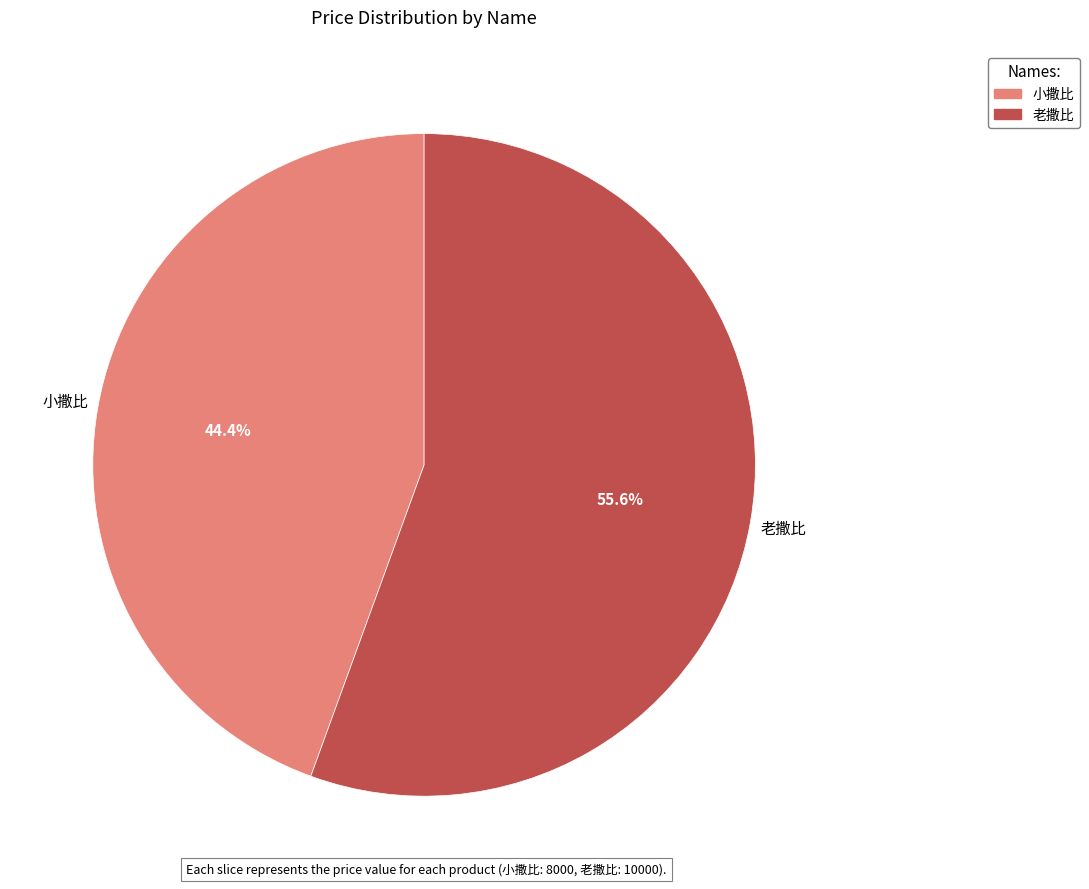

To the nearest percent, what portion does 老撒比 represent?

56%